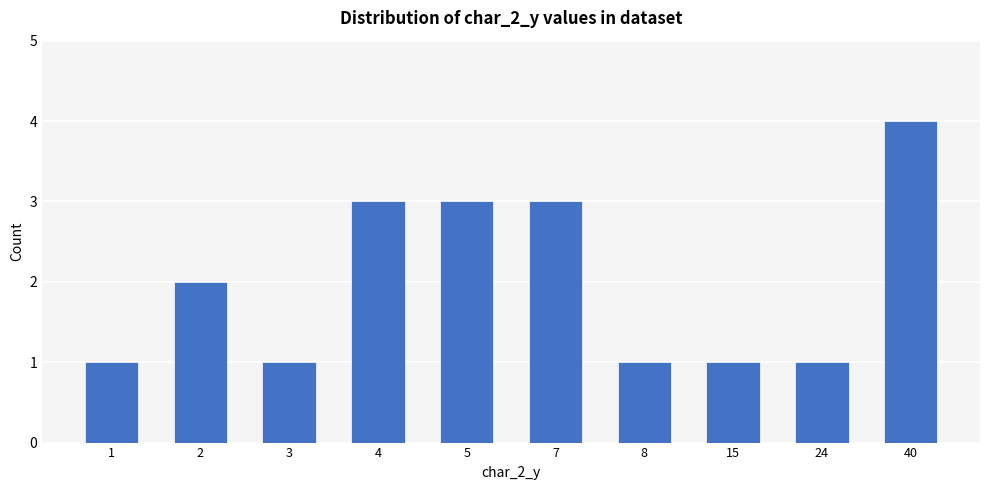

What is the average value?

2